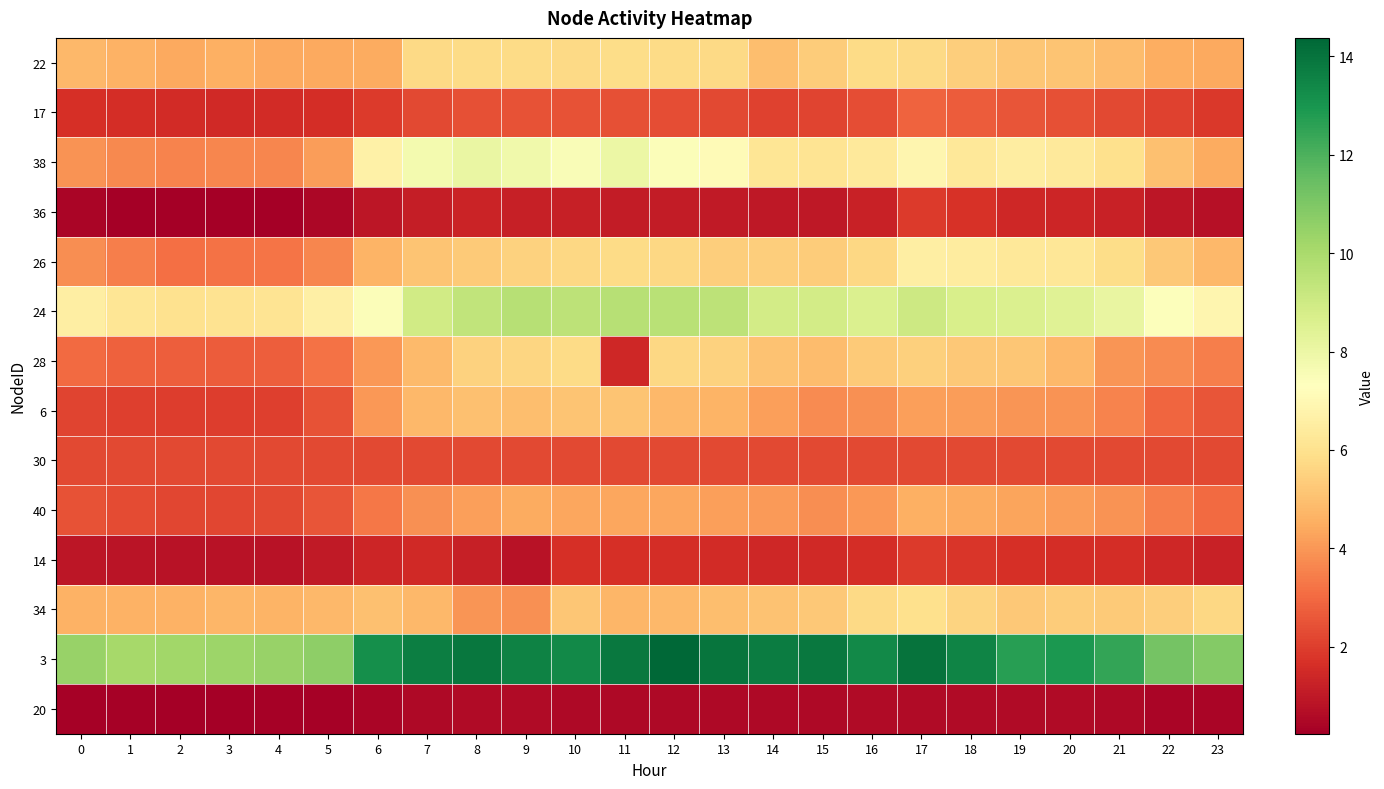

At how many categories does at least one series exceed 7?

24